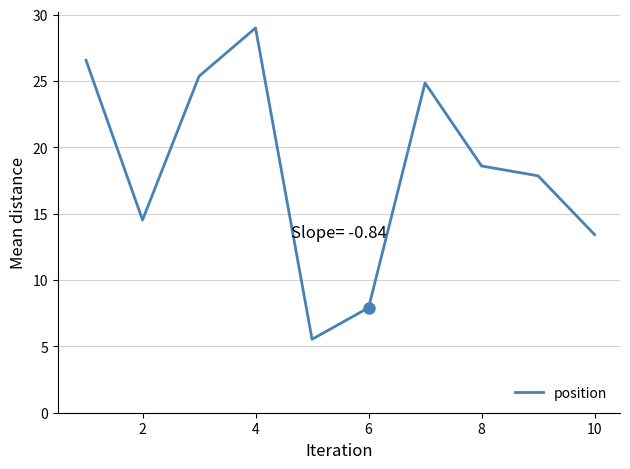

True or false: the data has more than 1 interior local peaks.

True